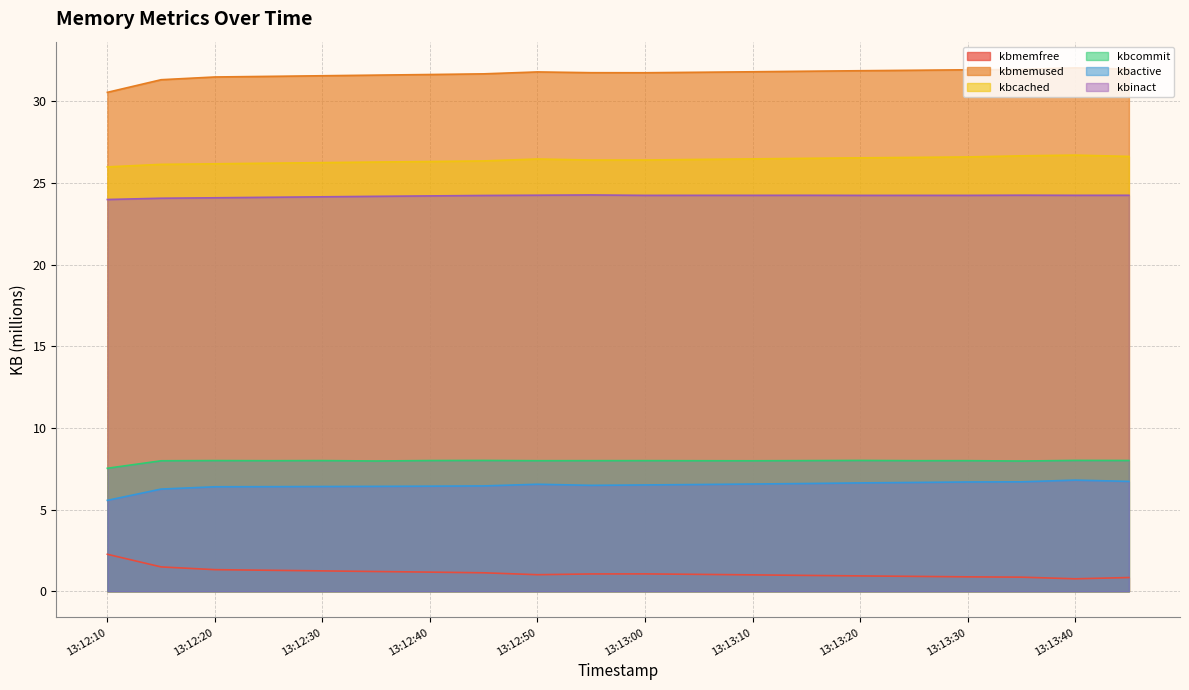

At which category is the sum across all series the highest?

13:13:40